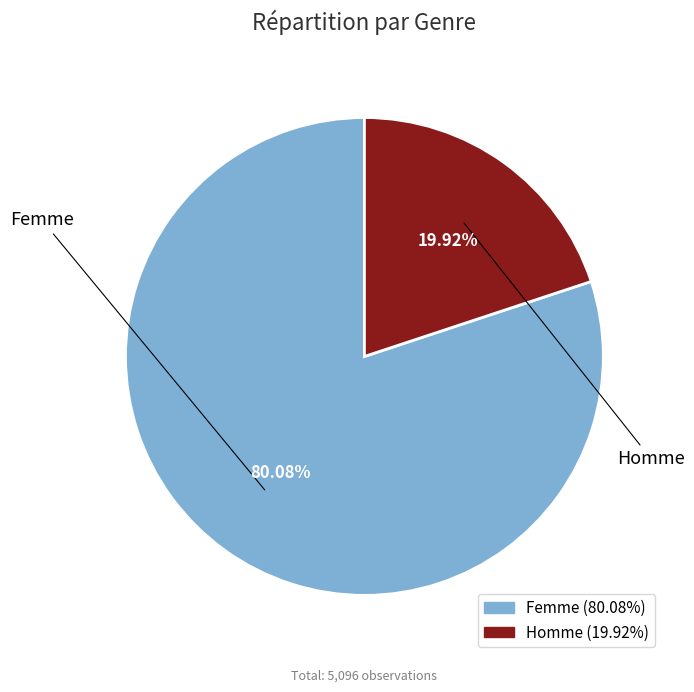

Which has a higher value, Homme or Femme?

Femme